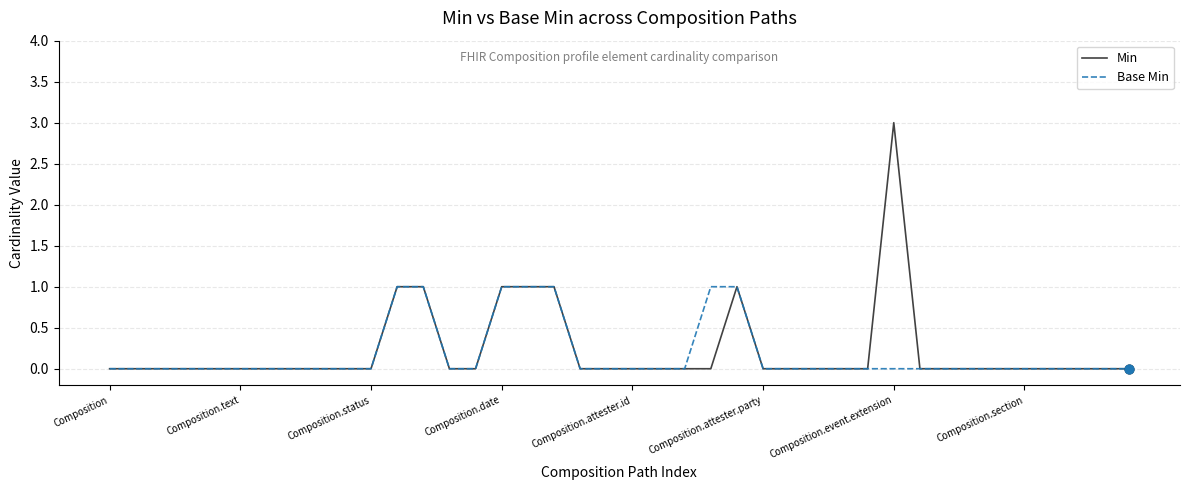

Which series has the largest range (max minus min)?

Min